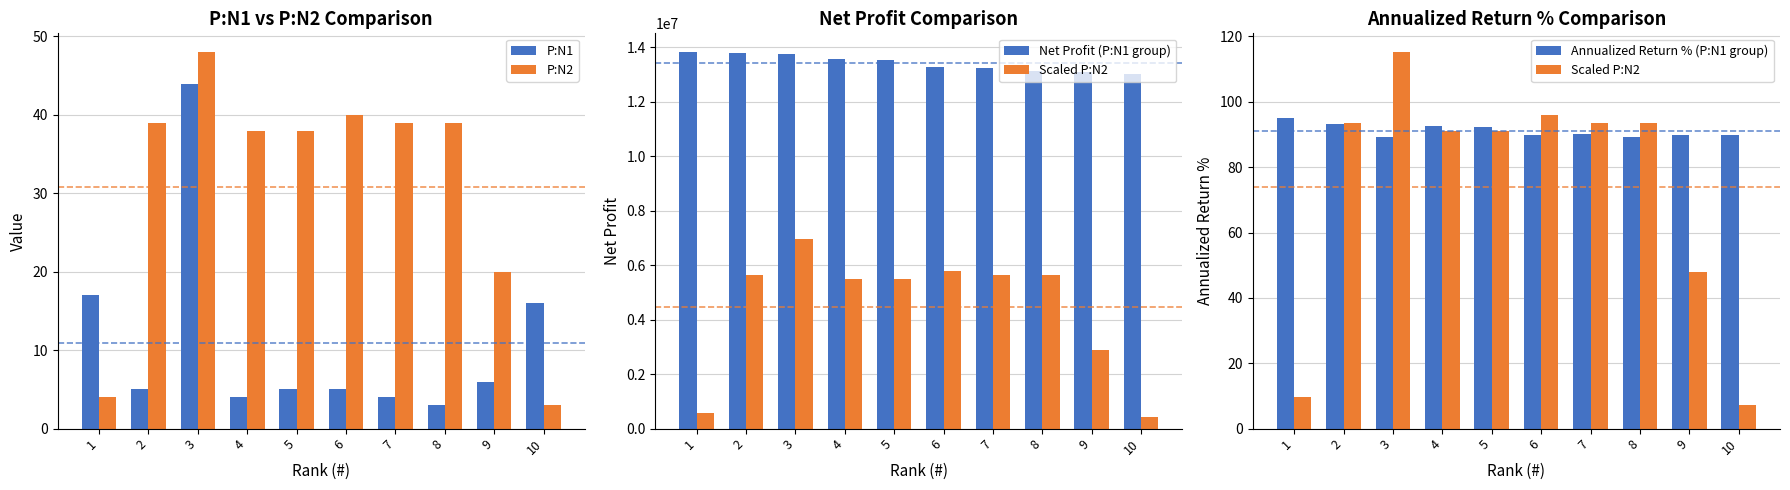

What is the difference between the Scaled P:N2 values at 1 and 5?

81.6